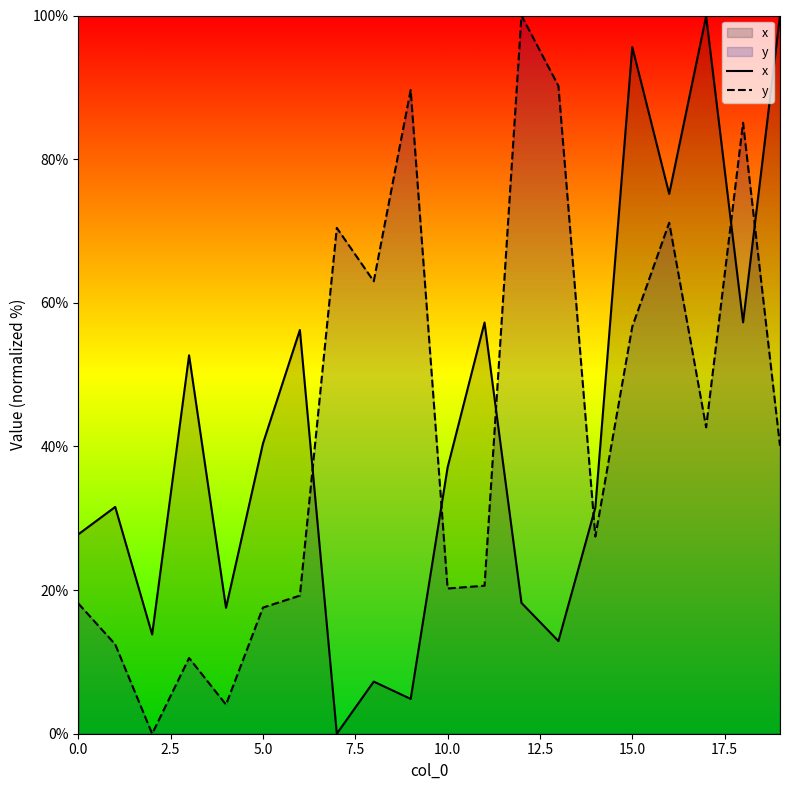

Count the number of categories in the chart.

20